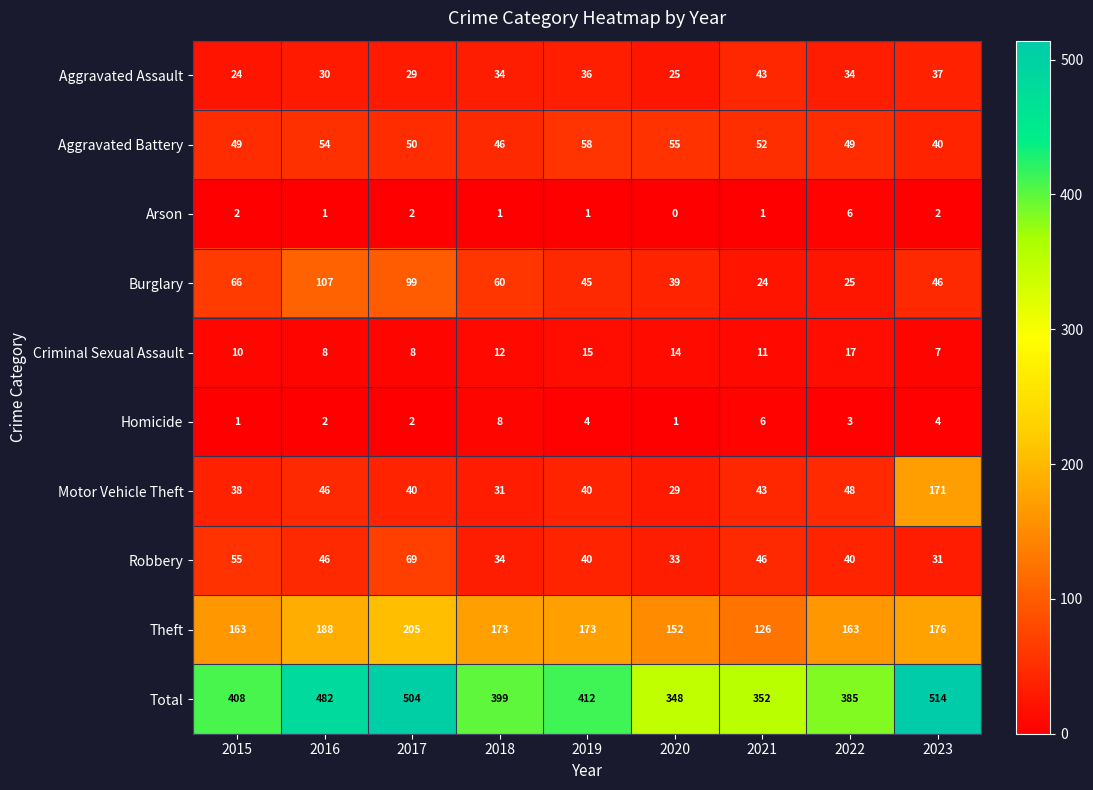

At which category is the sum across all series the highest?

2023